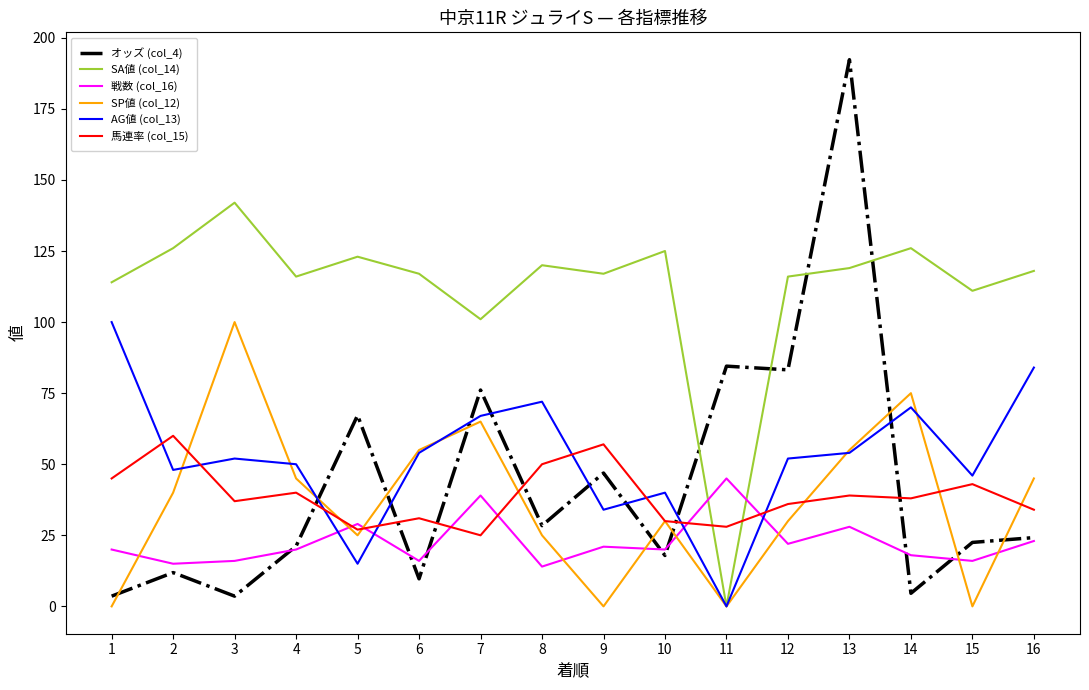

After their last crossing, which series has the higher values: オッズ (col_4) or SA値 (col_14)?

SA値 (col_14)